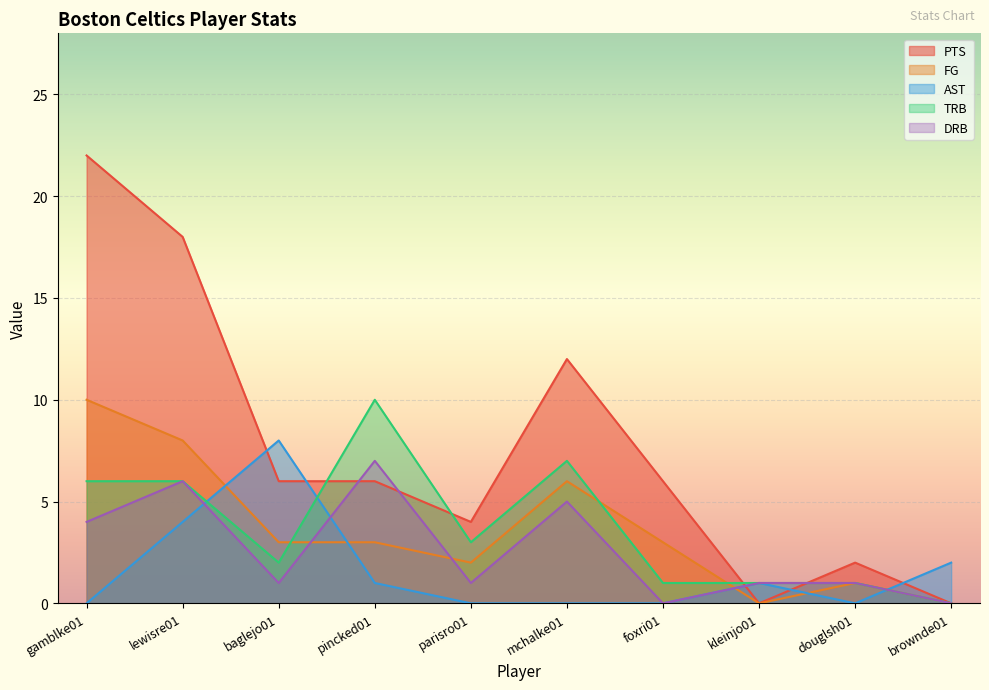

Count the FG values in the range 1 to 6.

6